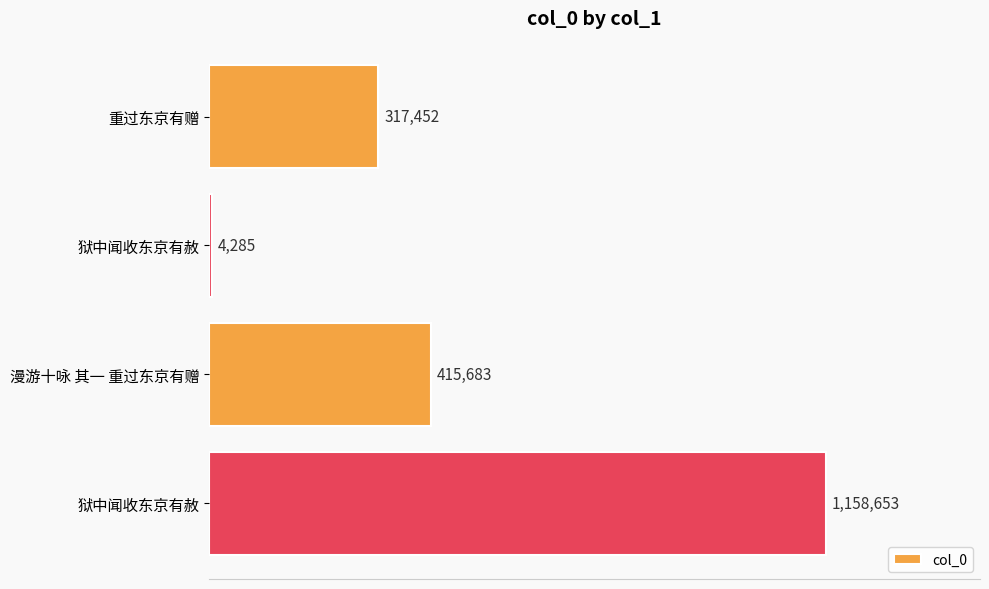

What is the minimum value shown in the chart?

4285